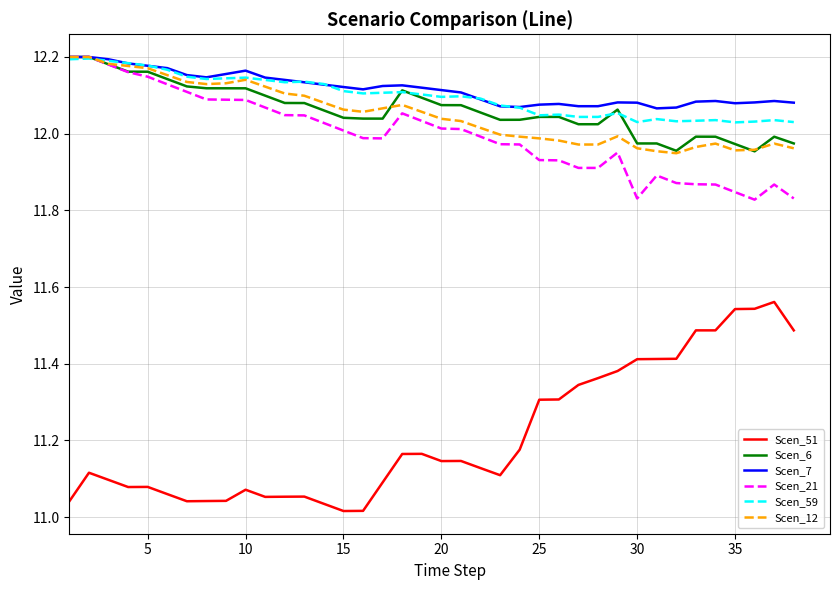

Count the number of categories in the chart.

38